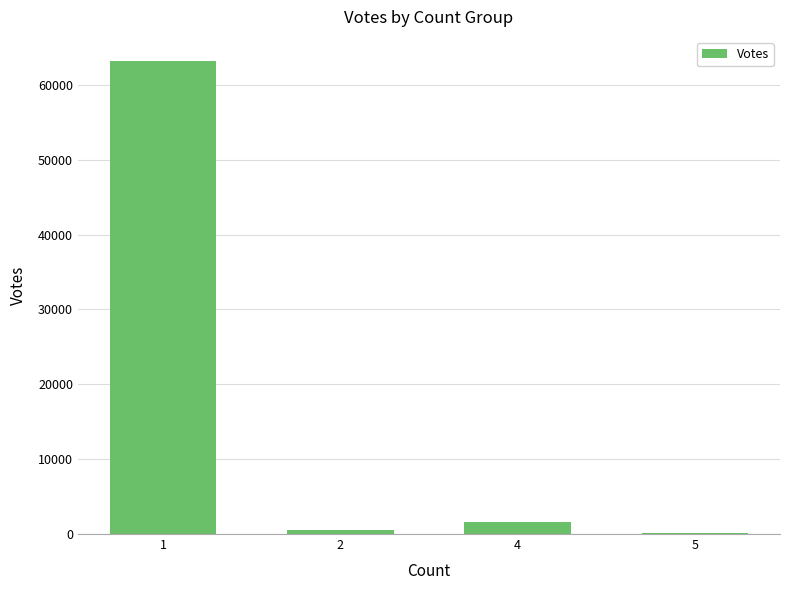

What is the change in value from 1 to 5?

-63144